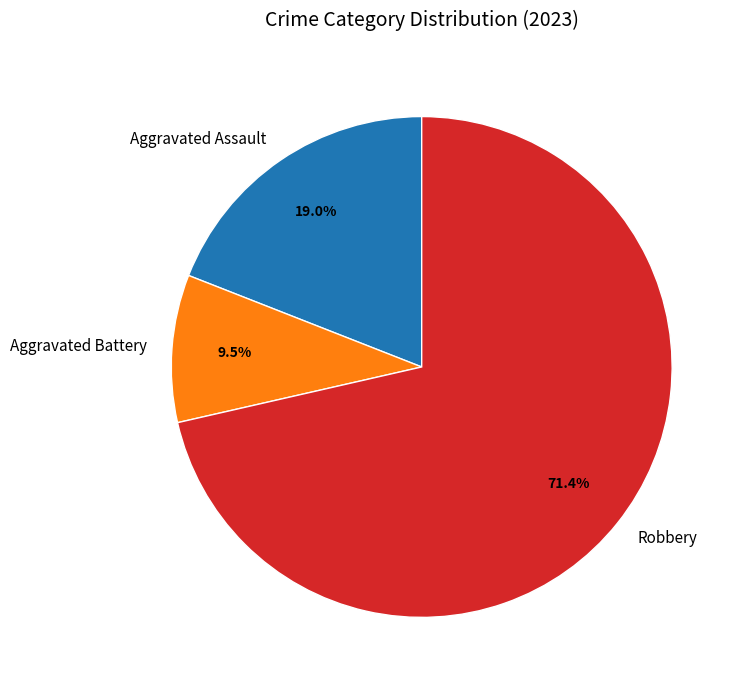

How many segments does this pie chart have?

3